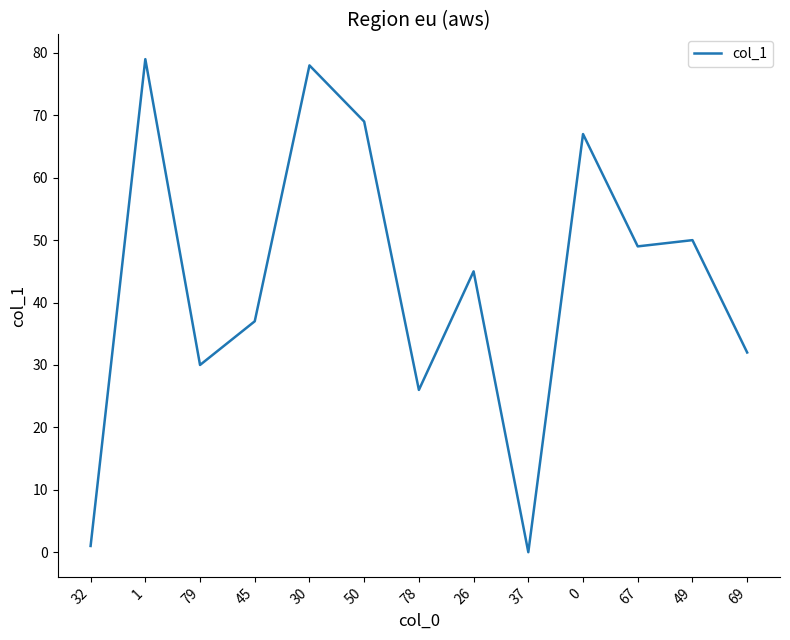

What is the average value?

43